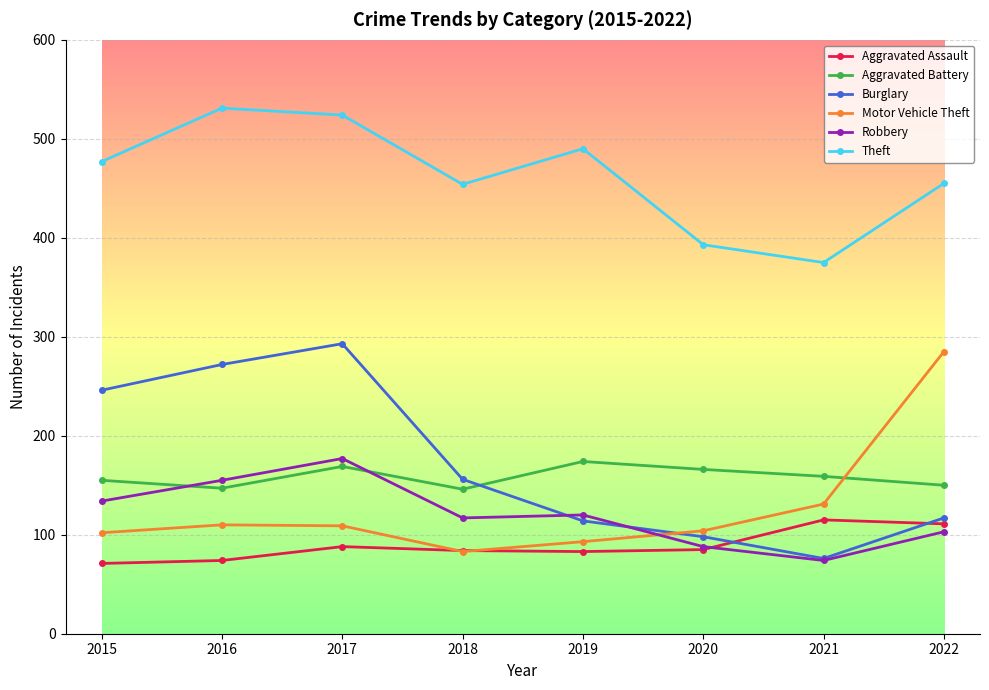

What is the difference between the maximum and minimum values in the Theft series?

156